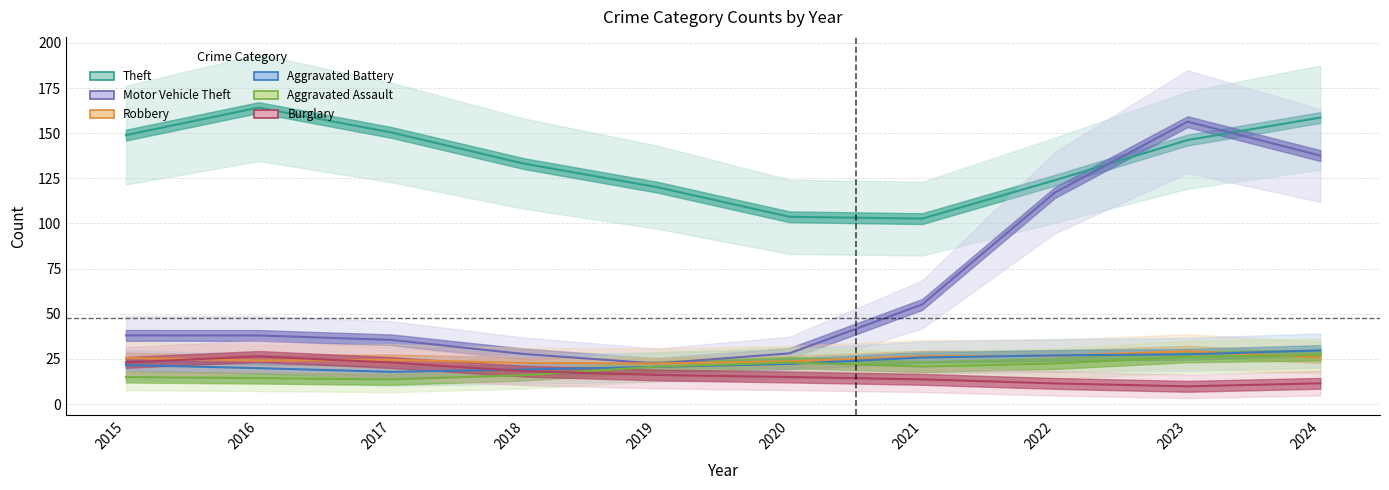

How many values in the Theft series exceed 146?

5